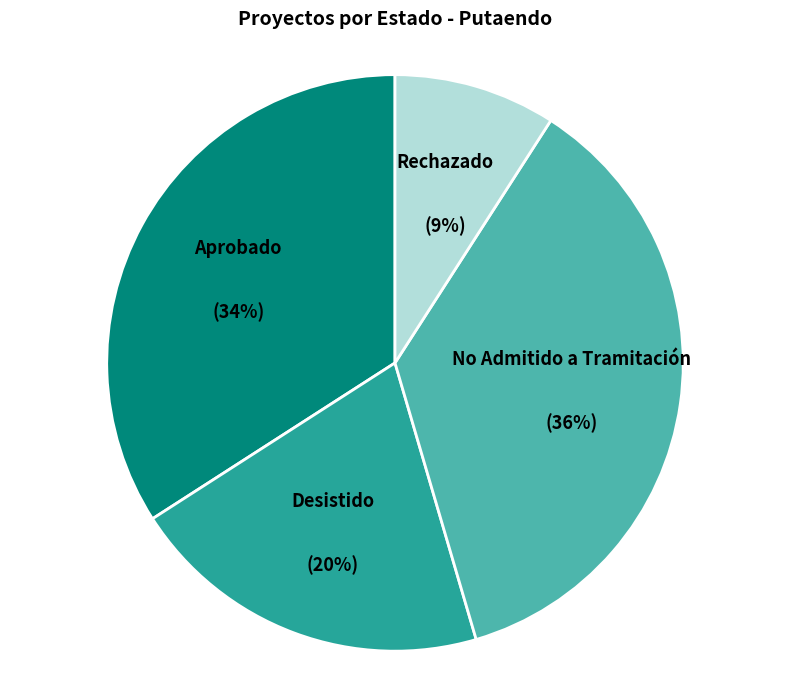

Rank the categories by value from highest to lowest.

No Admitido a Tramitación, Aprobado, Desistido, Rechazado